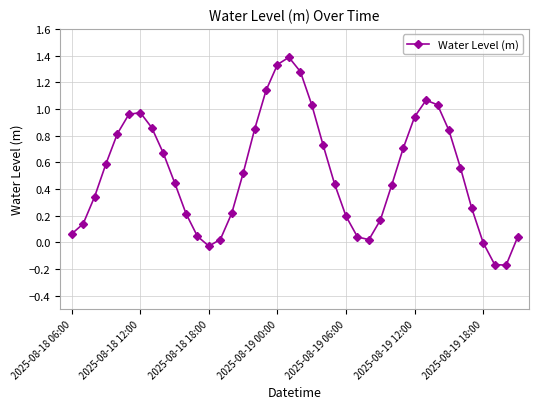

How many points are higher than both their immediate neighbors (excluding endpoints)?

3